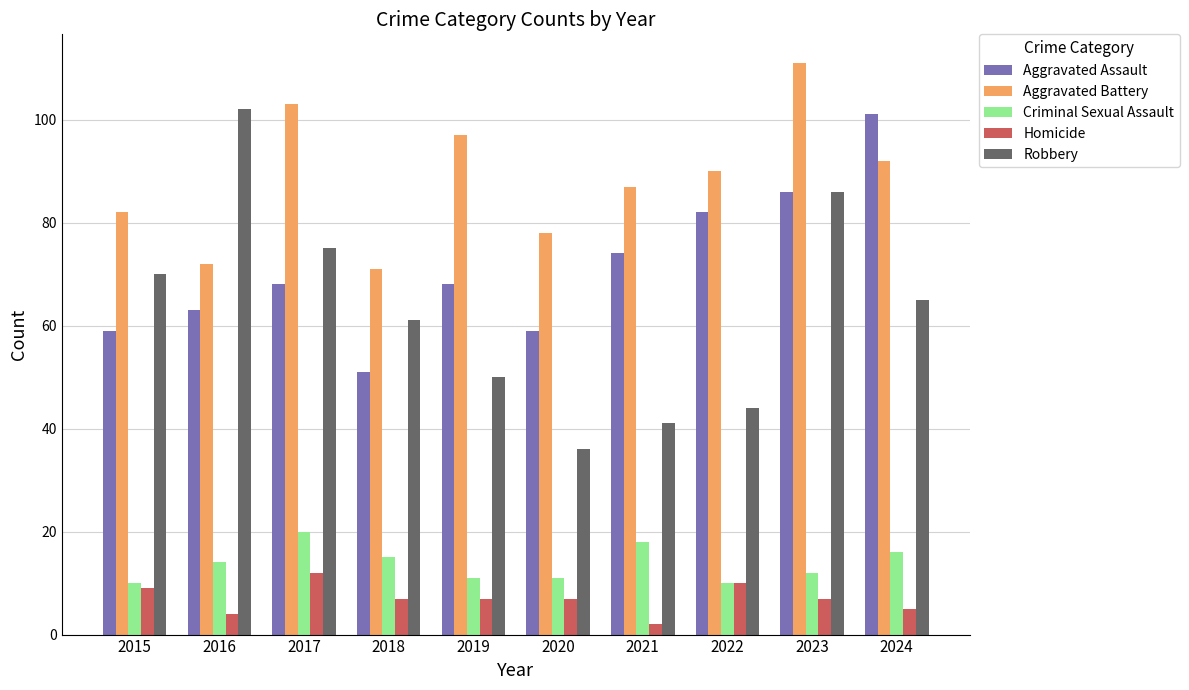

How many data points in Criminal Sexual Assault are less than 14?

5